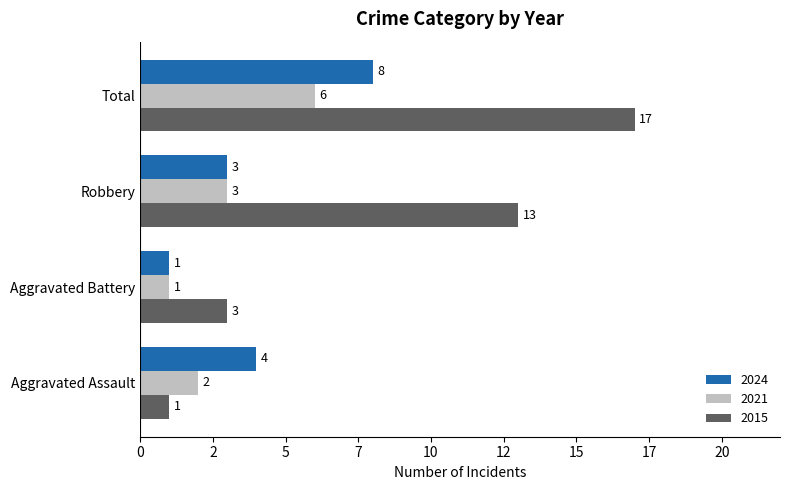

At which category is the sum across all series the highest?

Total